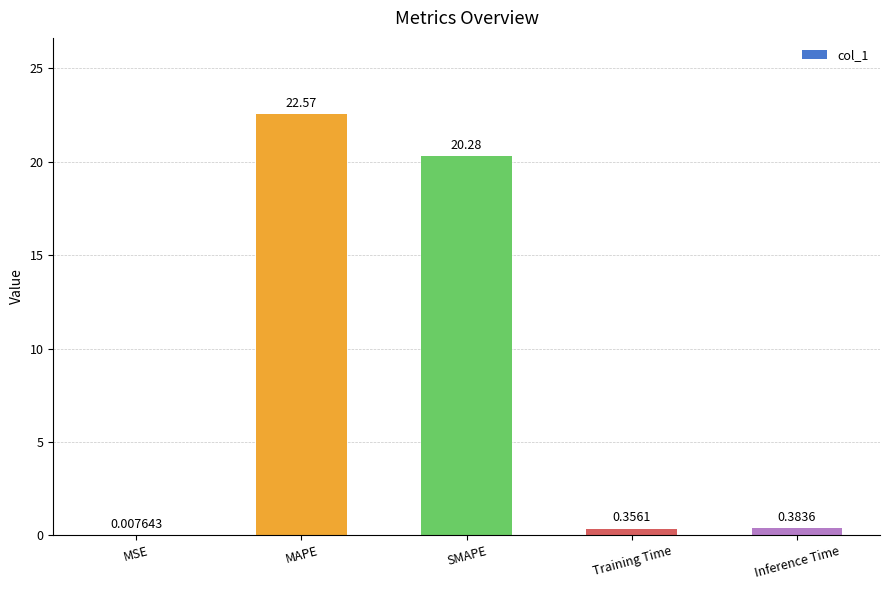

What is the change in value from MAPE to Training Time?

-22.2